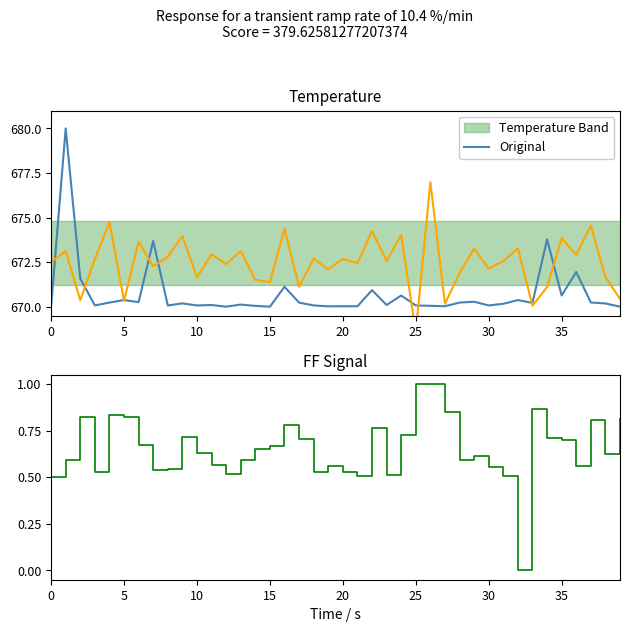

Which has a higher value, 16 or 27?

16